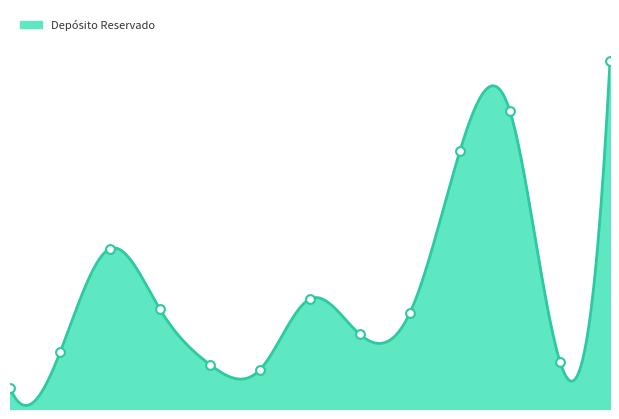

Which has a higher value, 2025-01-06 or 2025-01-09?

2025-01-09